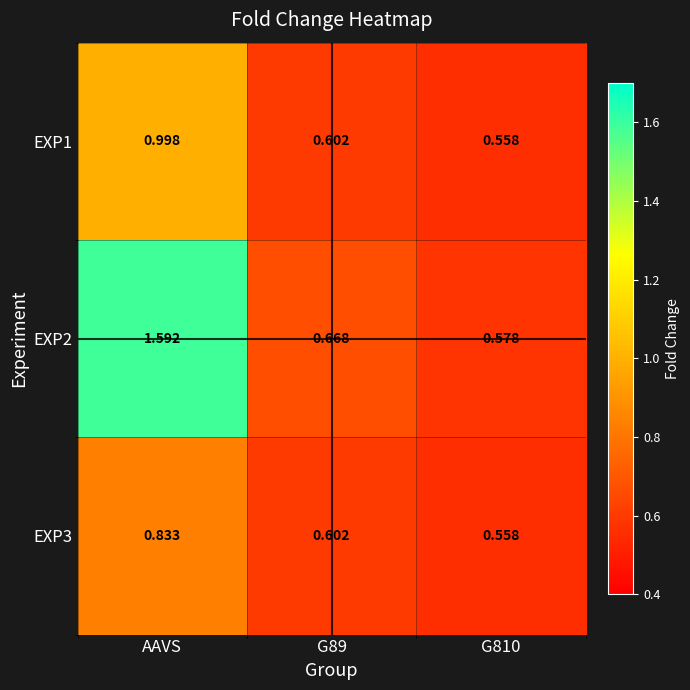

Which category has the highest value across all series?

AAVS